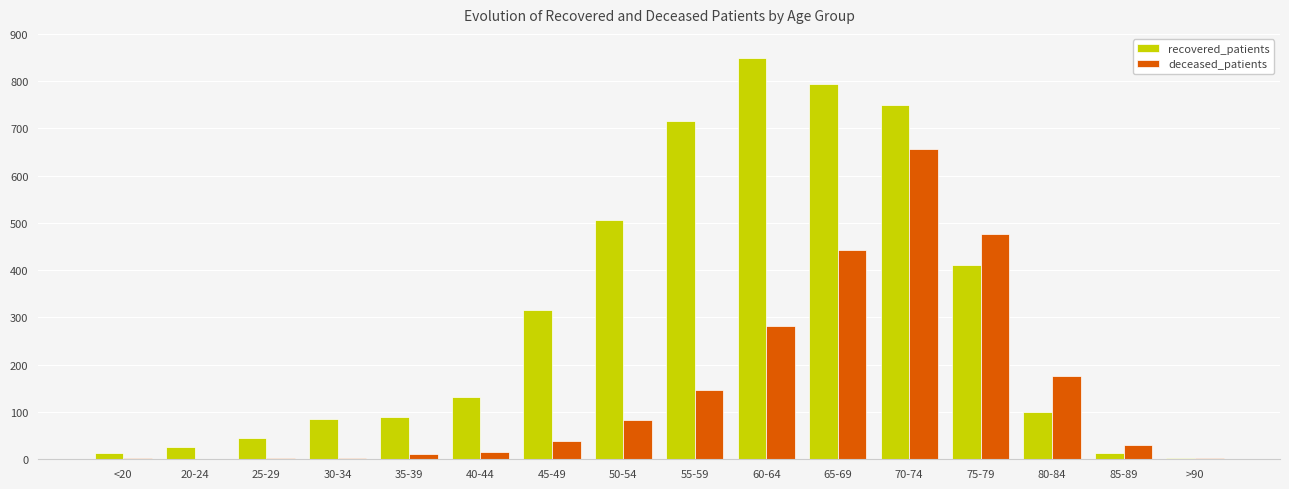

Where is recovered_patients nearest to the value 426?

75-79